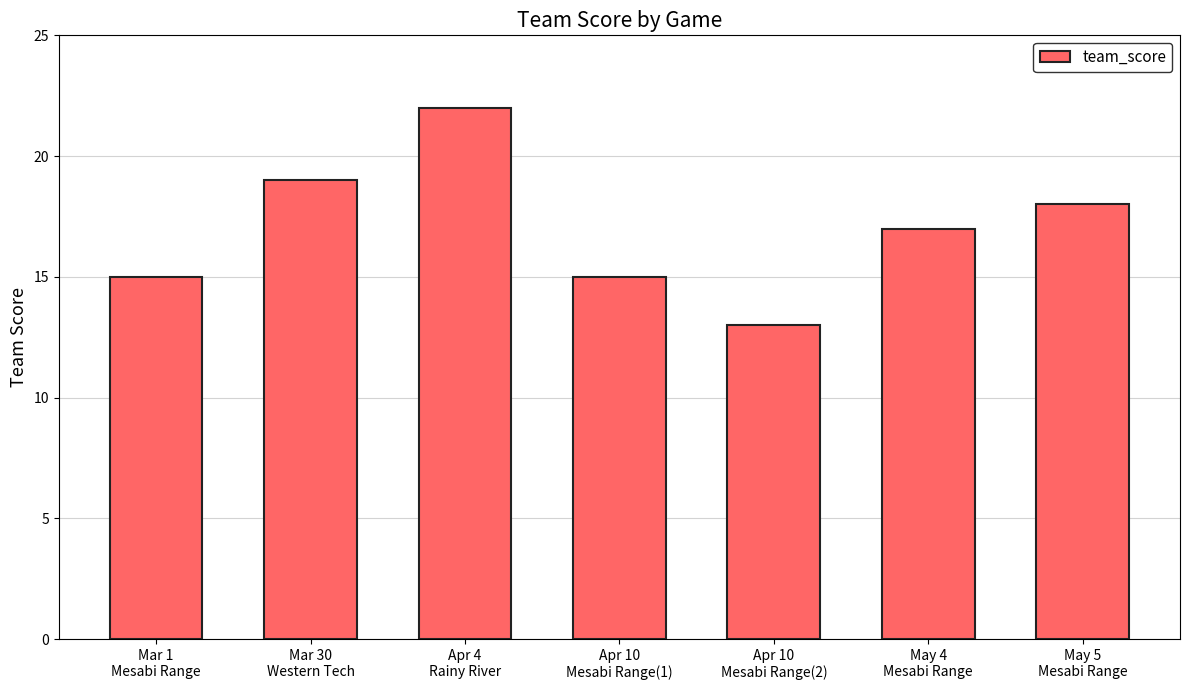

Reading left to right, transcribe all the data shown in this chart.

15	19	22	15	13	17	18